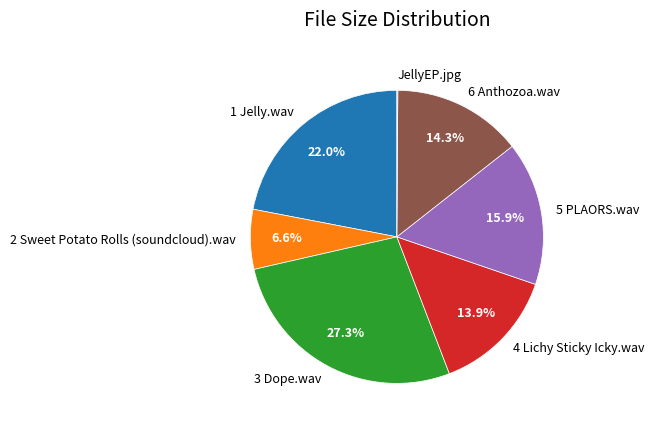

What is the ratio of the value at 1 Jelly.wav to the value at 2 Sweet Potato Rolls (soundcloud).wav?

3.3